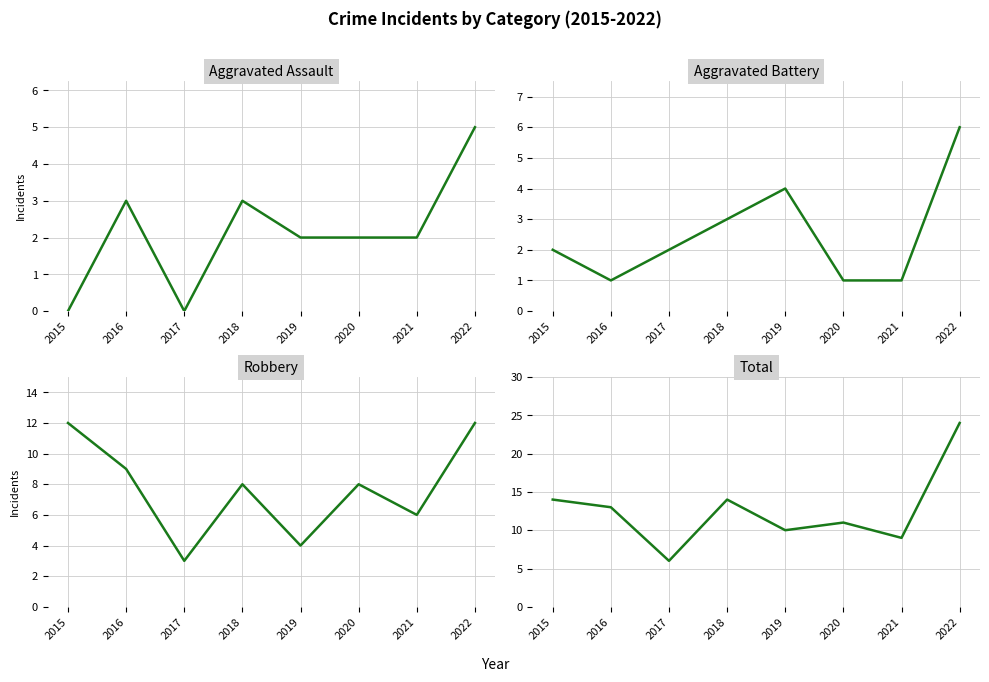

What is the minimum value for Total?

6